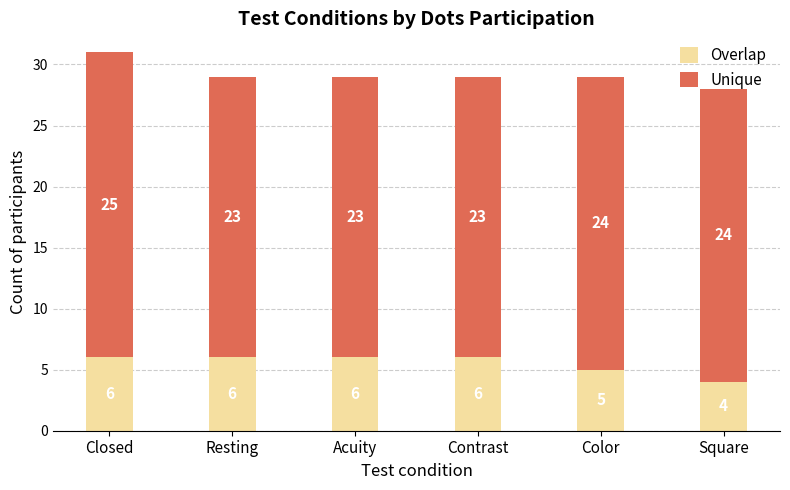

At which label does Overlap reach its minimum?

Square